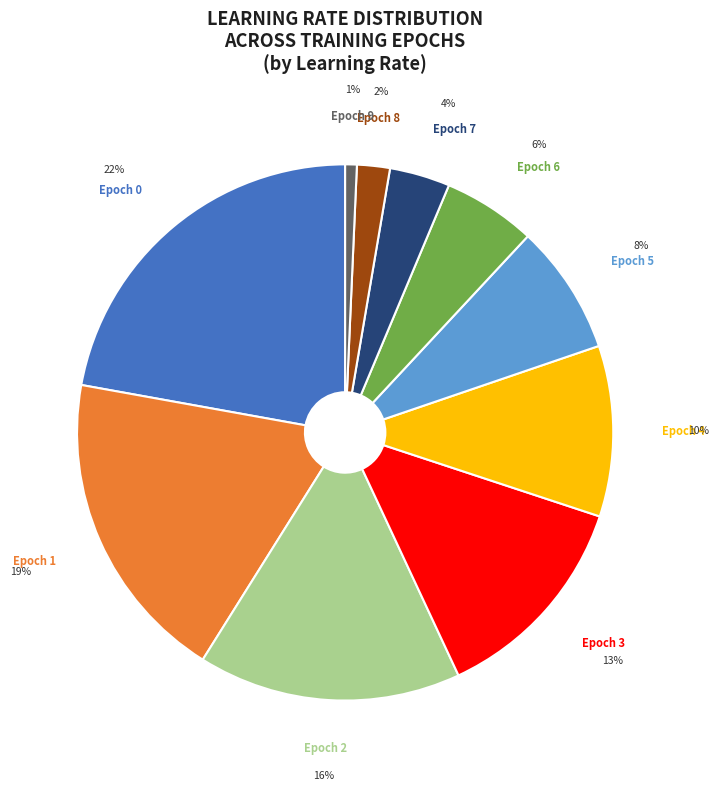

Which slice is the smallest?

Epoch 9